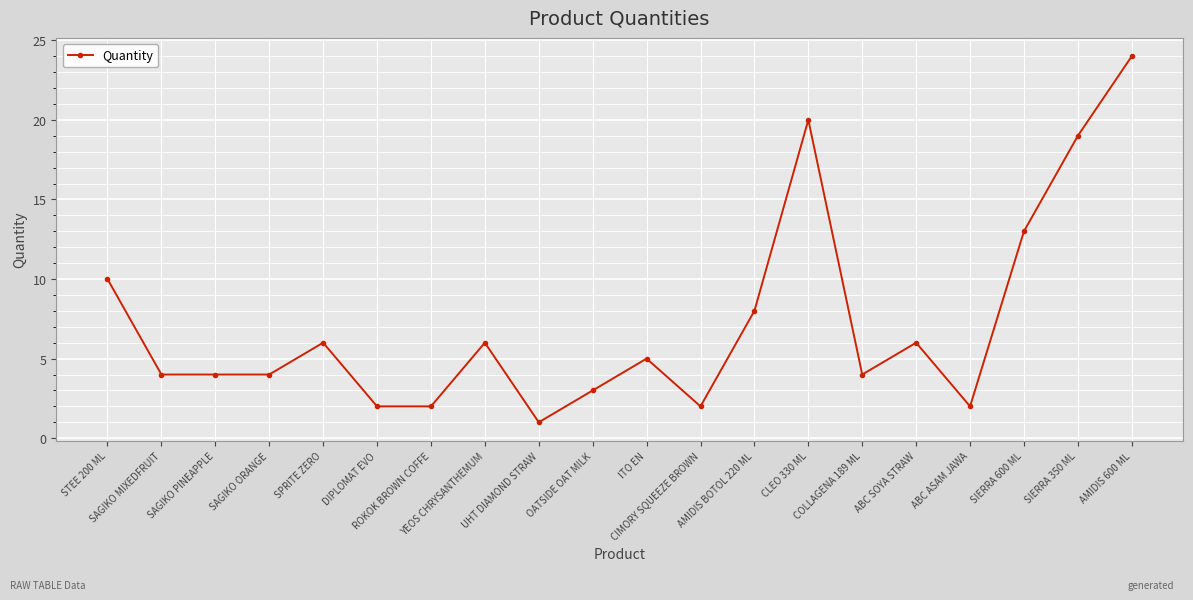

True or false: the data has more than 0 interior local peaks.

True